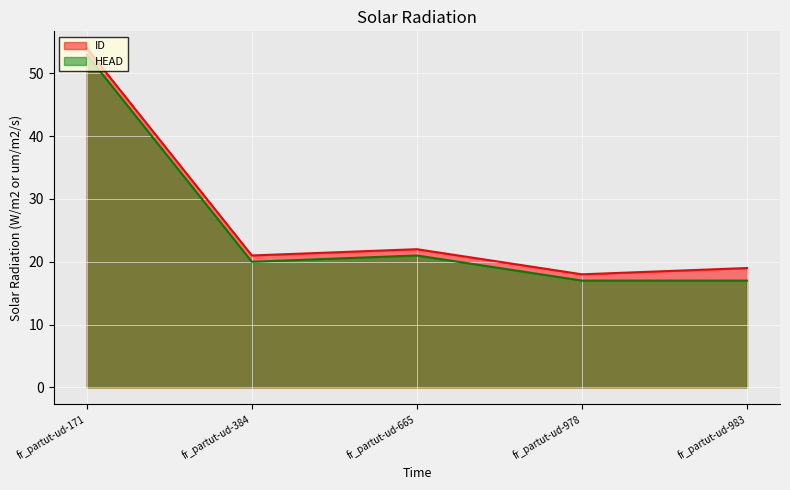

Rank the series by their maximum value, from lowest to highest.

HEAD, ID